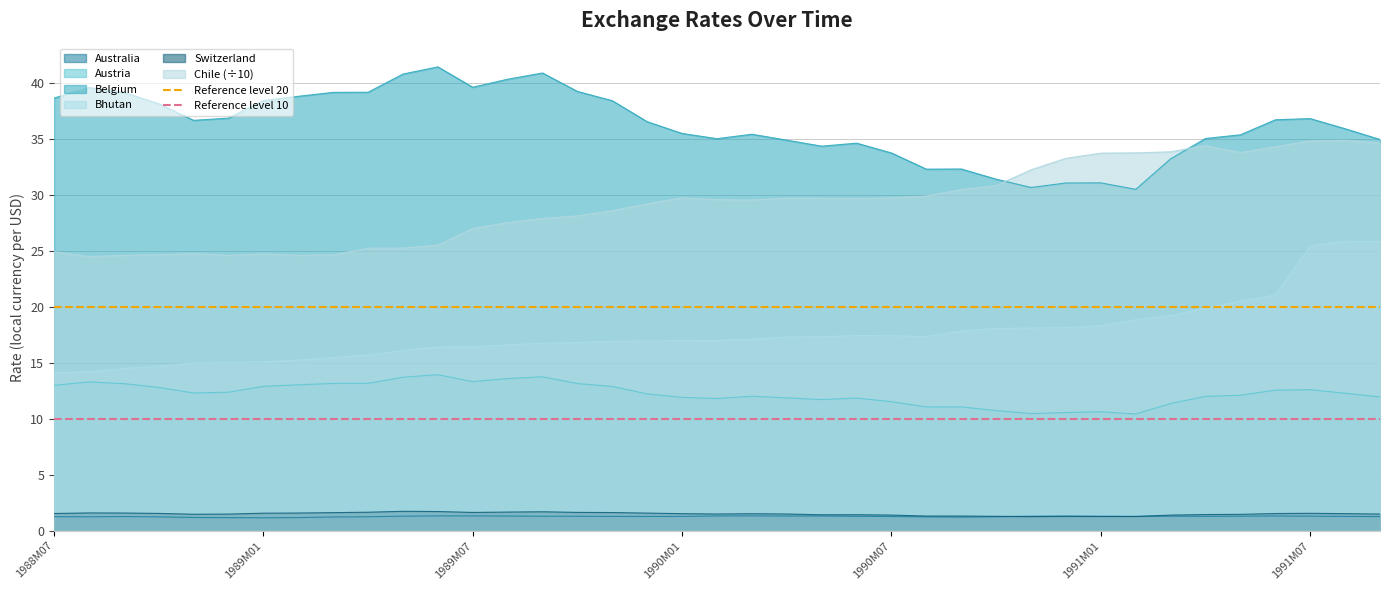

True or false: Belgium and Switzerland intersect in this chart.

False